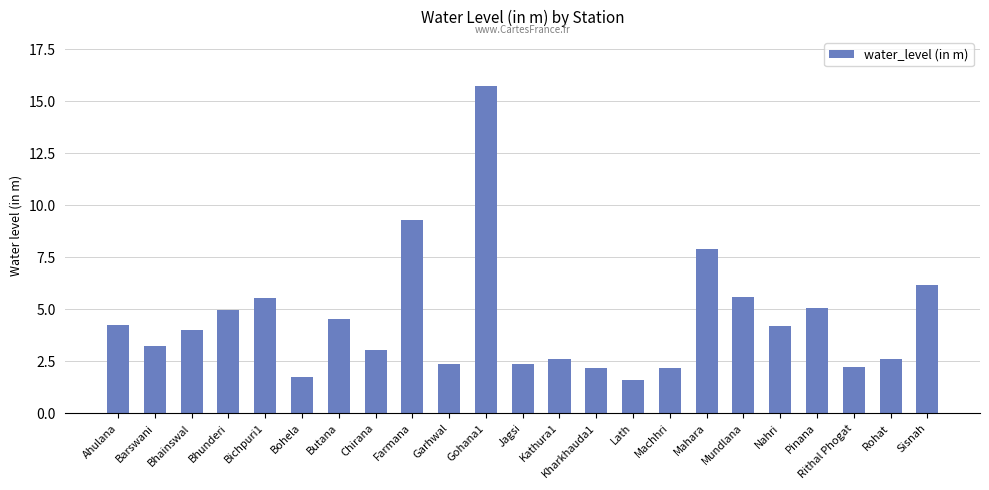

How many bars are there in total?

23